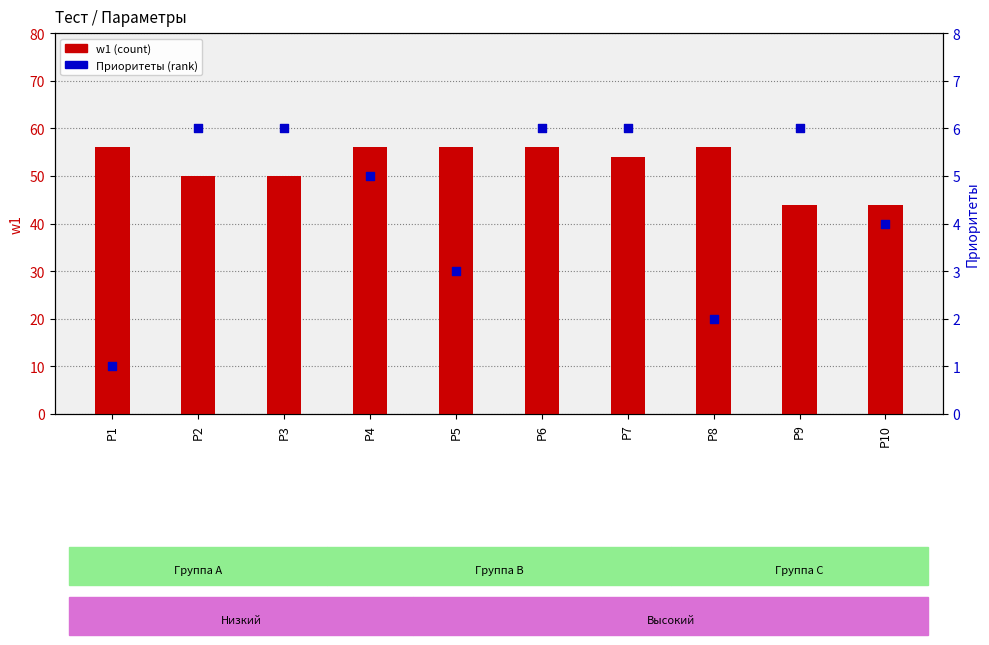

At how many categories does at least one series exceed 48?

8